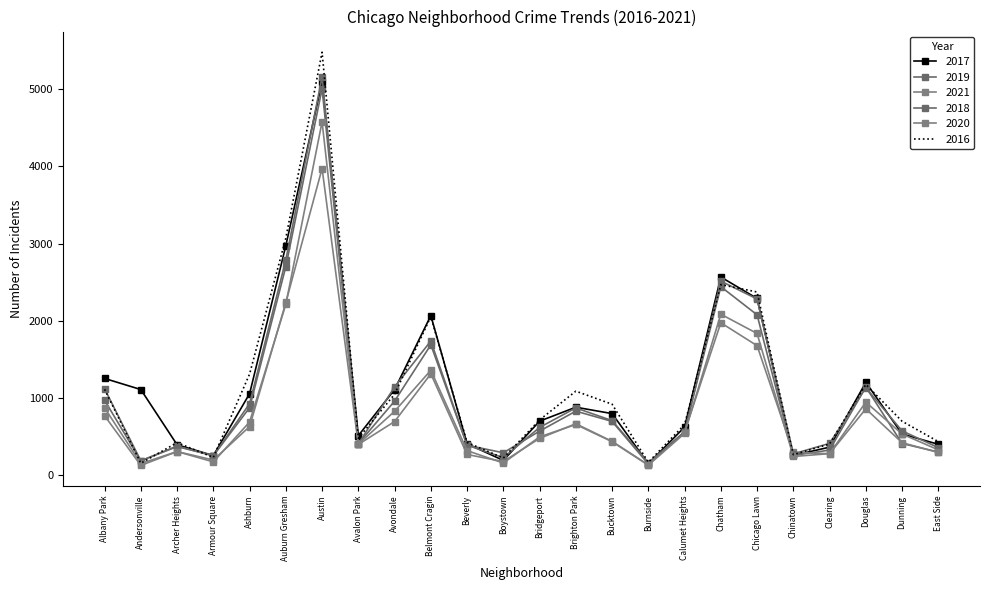

The 2018 series shows 273 at Chinatown. True or false?

True